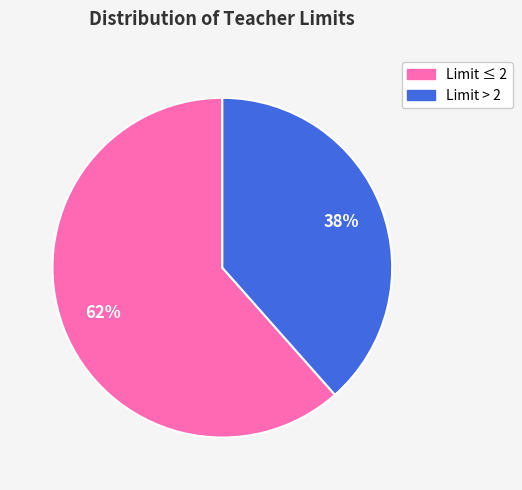

To the nearest percent, what is the average slice percentage?

50%